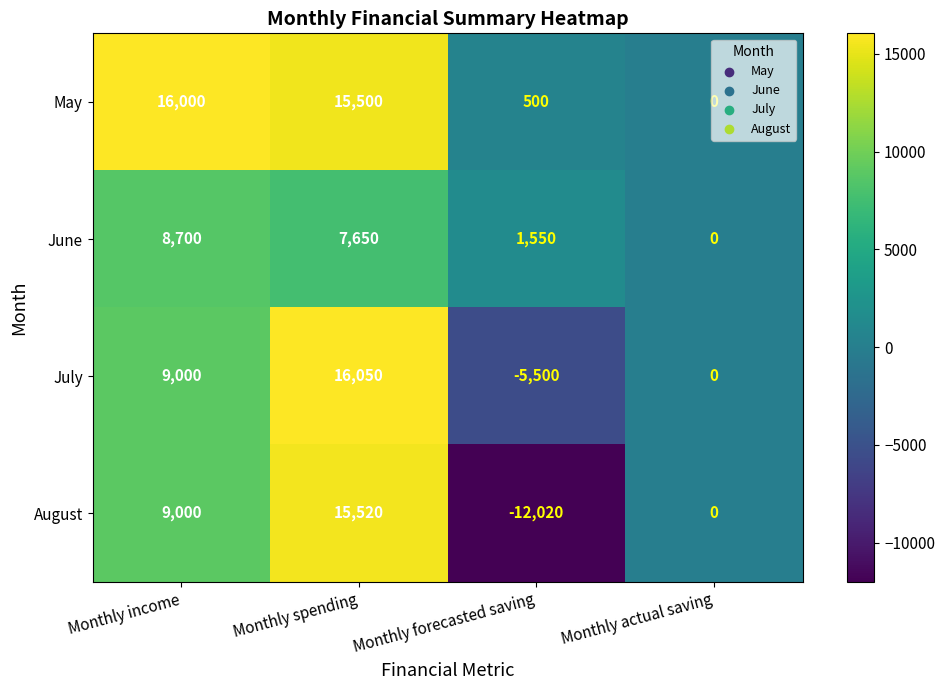

Which series has the widest spread of values?

August